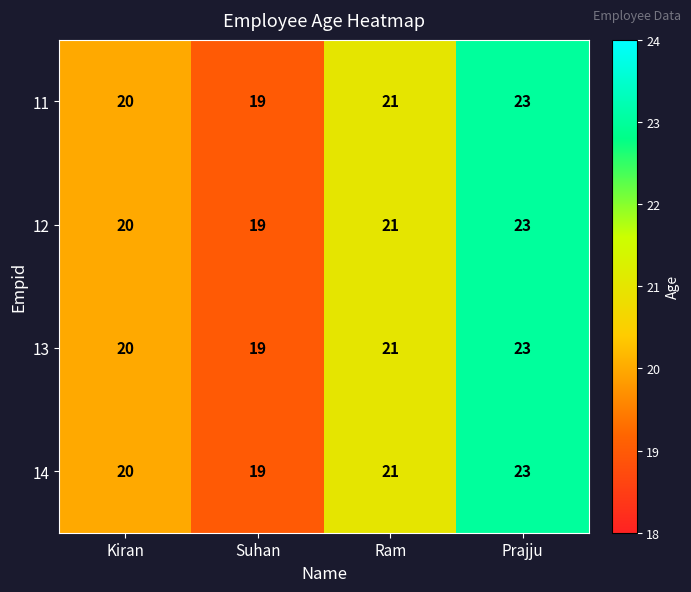

At which label is 13 closest to 21?

Ram